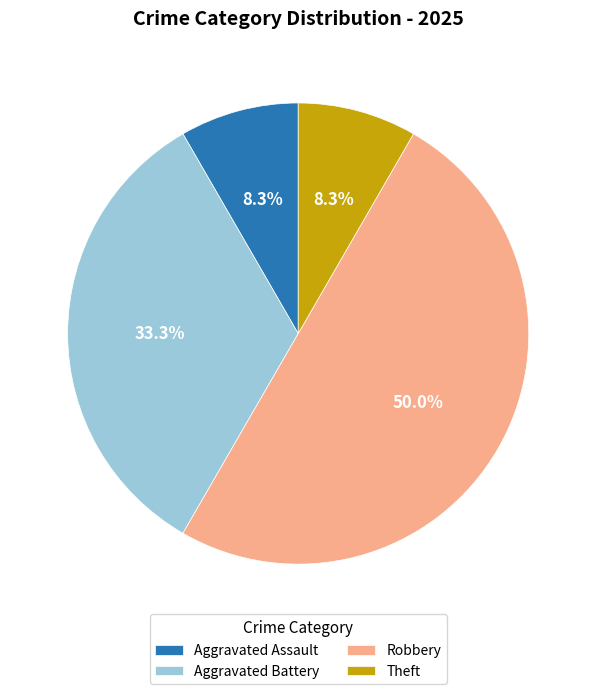

Which has a higher value, Theft or Aggravated Battery?

Aggravated Battery